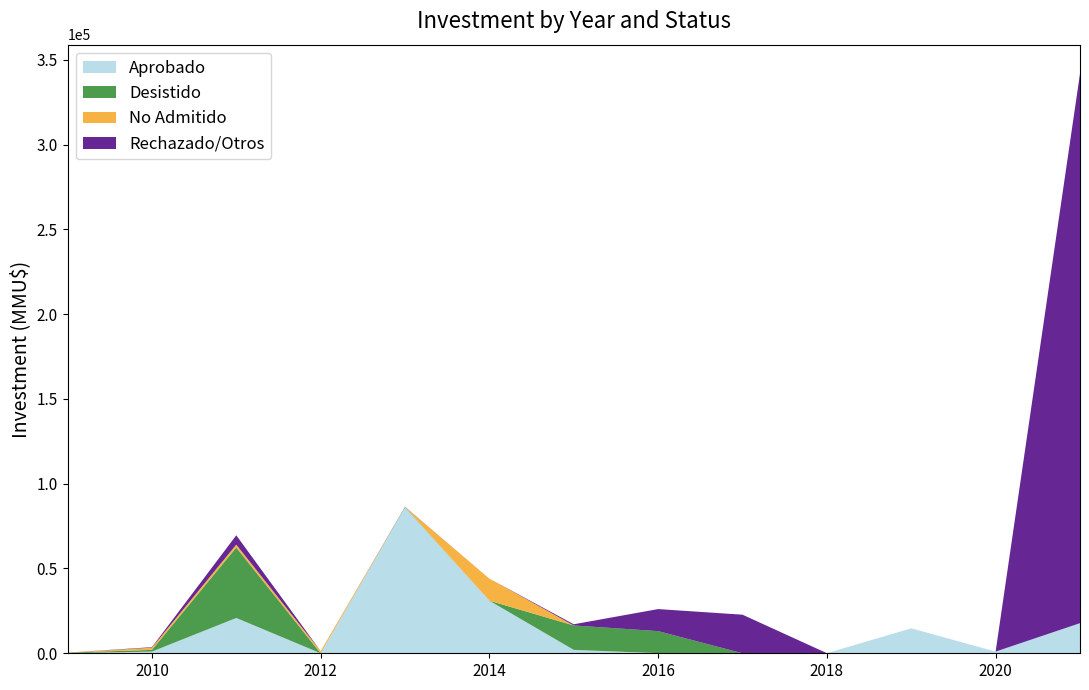

Reading right to left, extract all data points from this chart.

Aprobado: 2021=17762	2020=1000	2019=14700	2018=28	2017=0	2016=60	2015=2000	2014=31000	2013=86032	2012=0	2011=20813	2010=1000	2009=0
Desistido: 2021=0	2020=0	2019=0	2018=0	2017=0	2016=13000	2015=14400	2014=0	2013=250	2012=0	2011=41563	2010=1000	2009=377
No Admitido: 2021=0	2020=0	2019=0	2018=28	2017=0	2016=0	2015=0	2014=13000	2013=0	2012=1300	2011=1700	2010=1300	2009=22
Rechazado/Otros: 2021=324020	2020=0	2019=0	2018=0	2017=22753	2016=13000	2015=700	2014=0	2013=120	2012=0	2011=5500	2010=300	2009=0